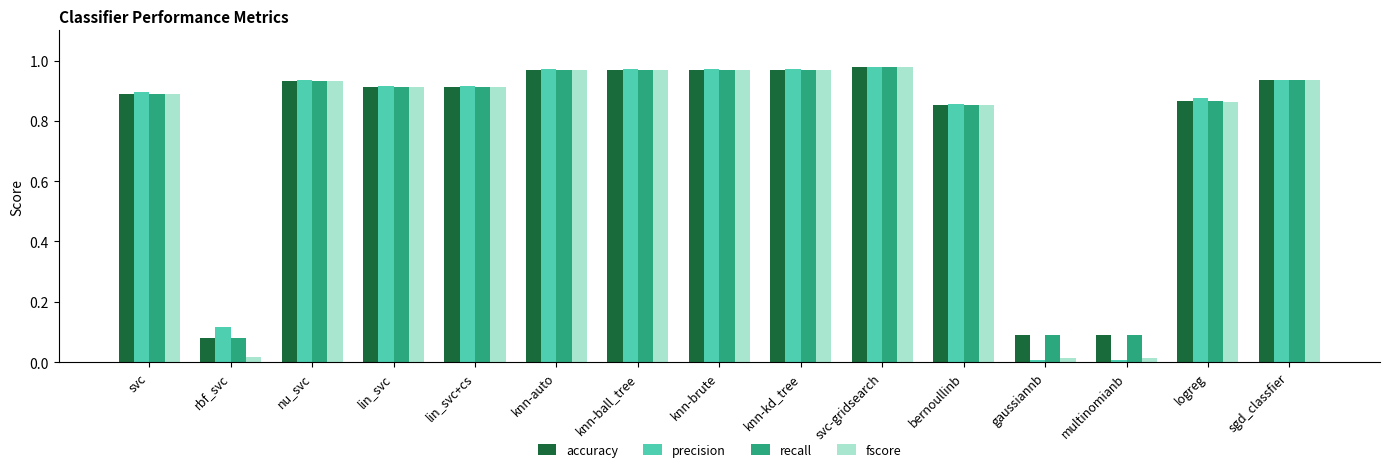

What is the average value of the accuracy series?

0.8